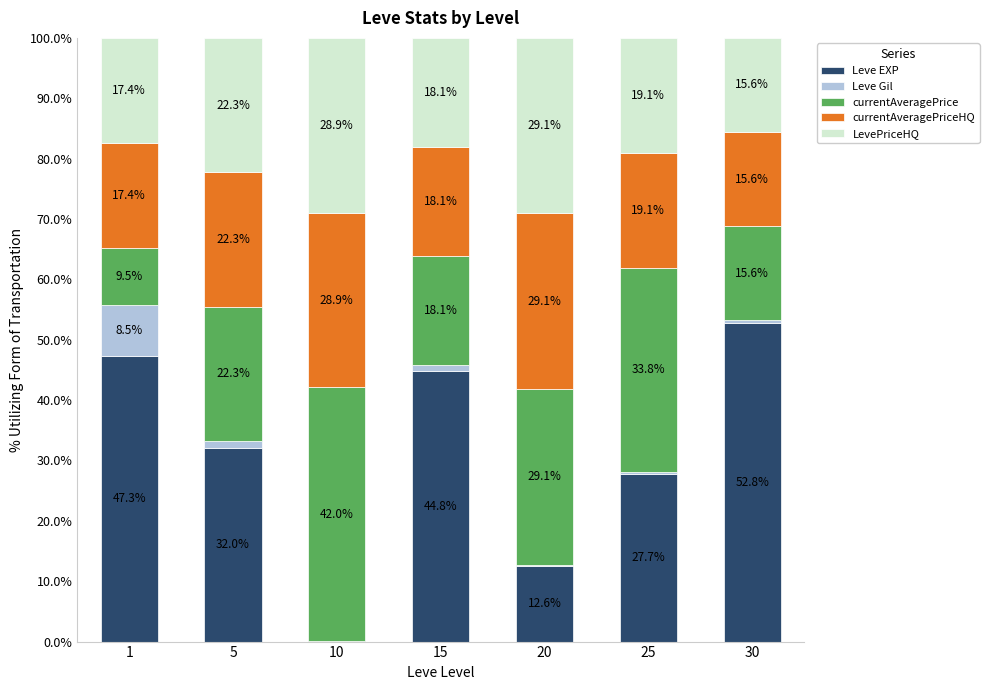

True or false: Leve EXP has a value of 32.0 at 5.

True